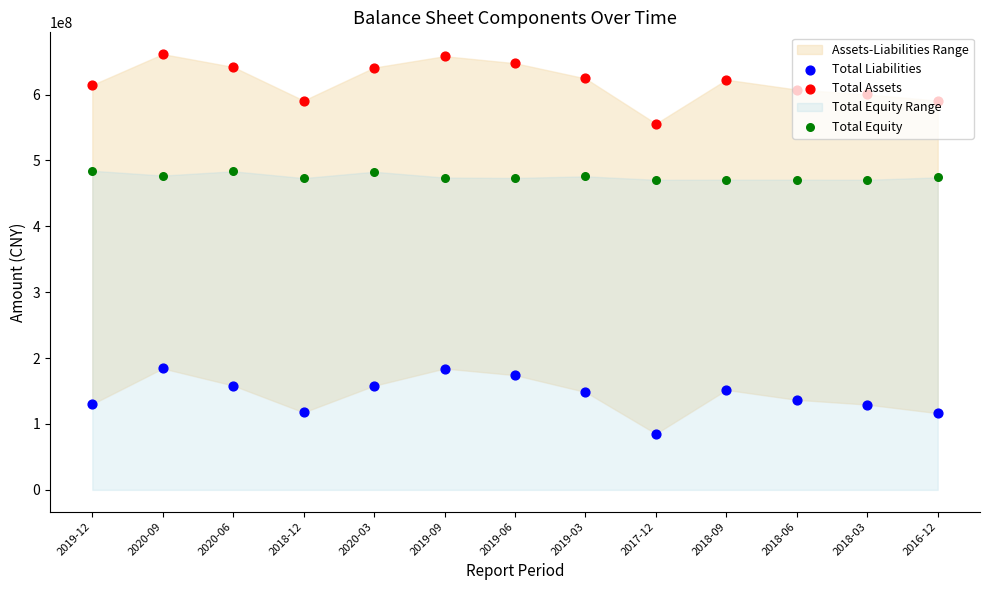

What is the total value across all series at 2016-12?

1181481487.4